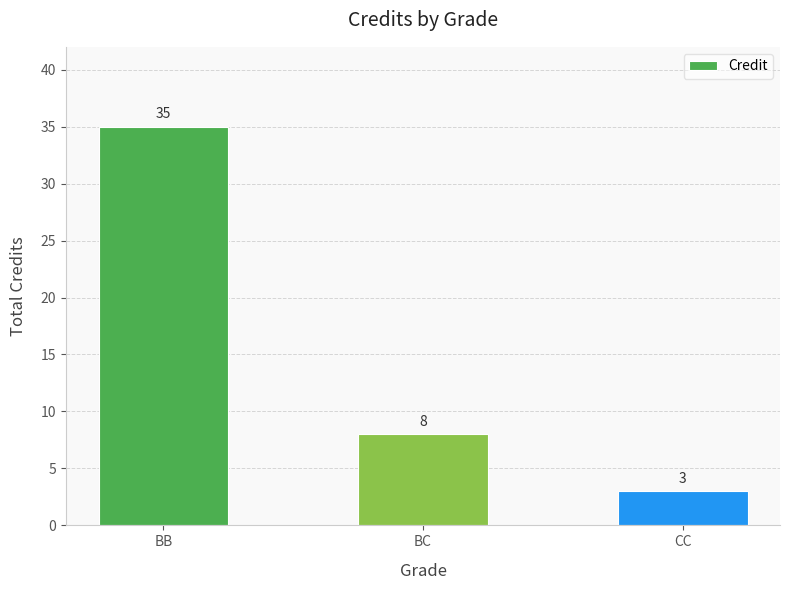

Are the bars grouped side by side (vs. stacked)?

No